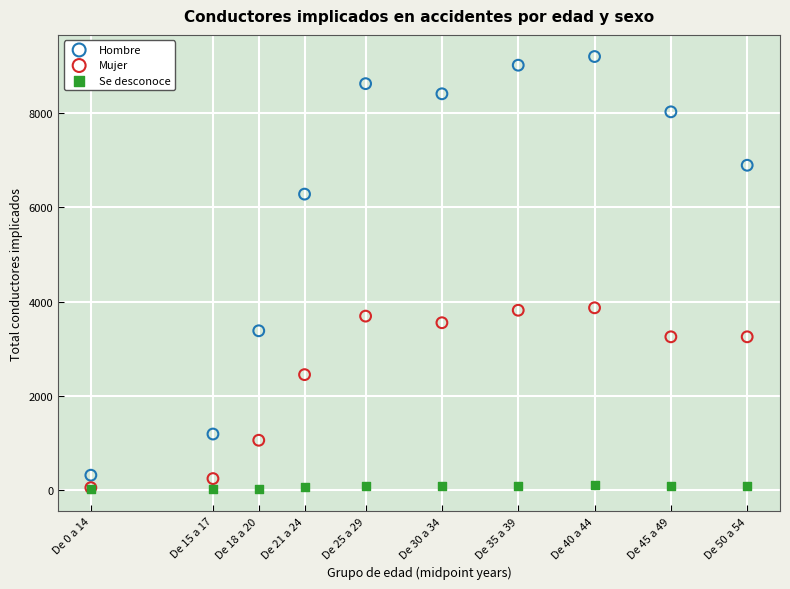

Which series has the largest Y range (max minus min)?

Hombre